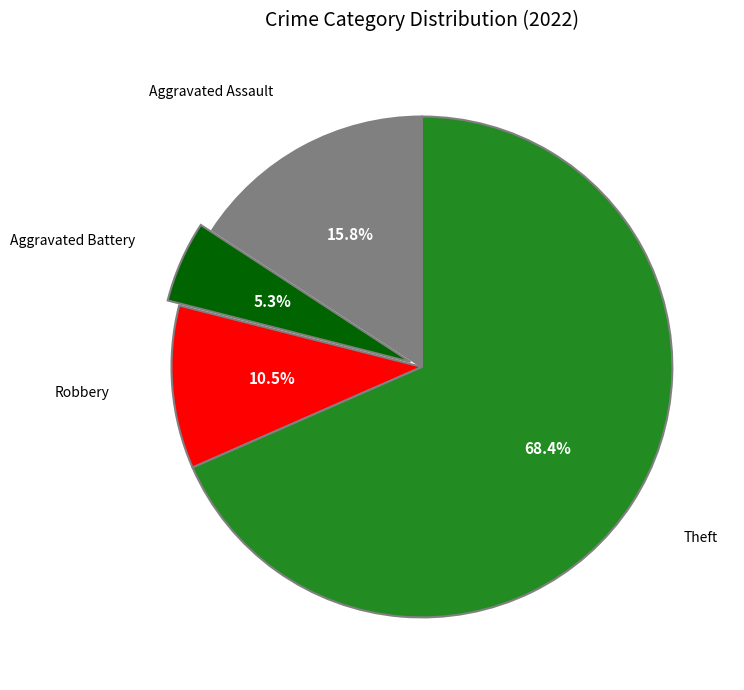

Does any single category account for the majority?

Yes